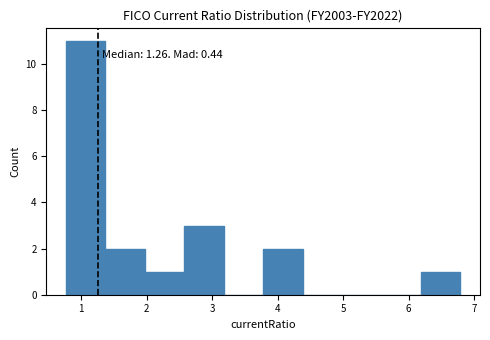

Which range on the x-axis has the tallest bar?

0.8 to 1.4